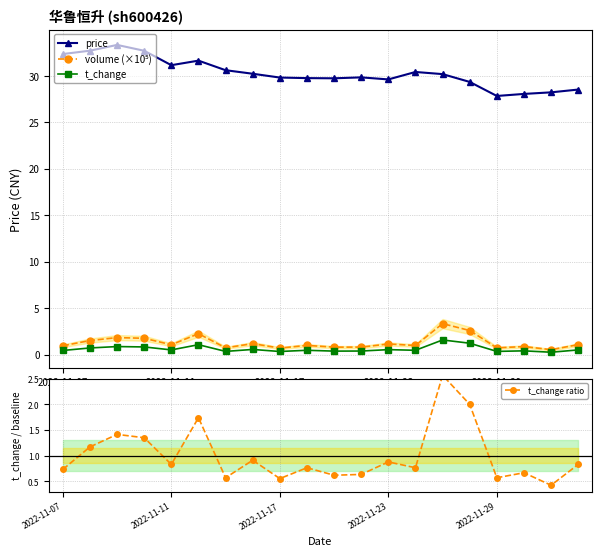

Is it true that t_change equals 0.2 at 2022-11-07?

False